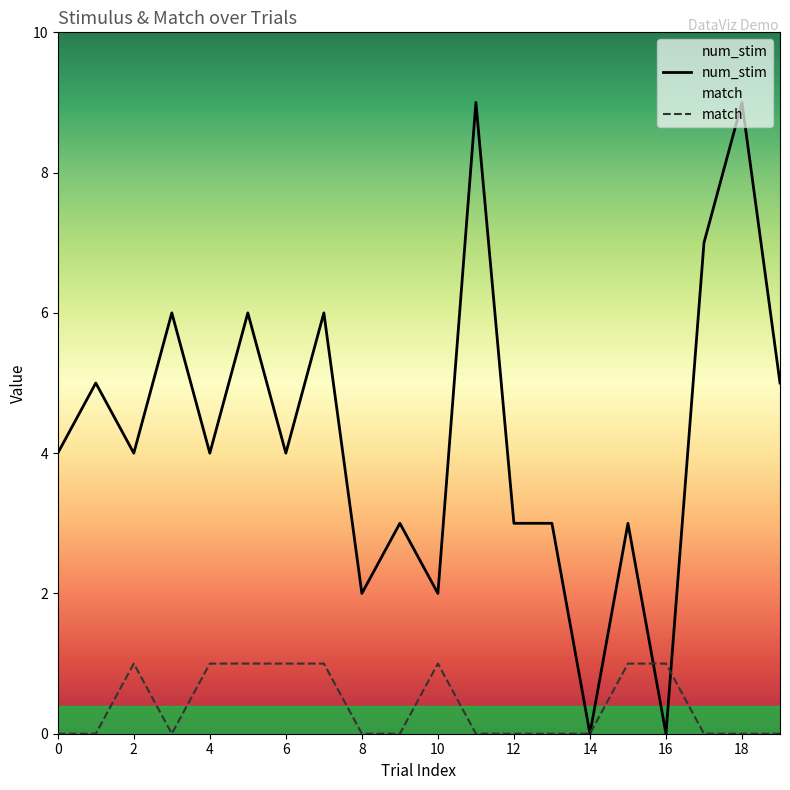

What is the value of the num_stim point at the 14th from the left?

3